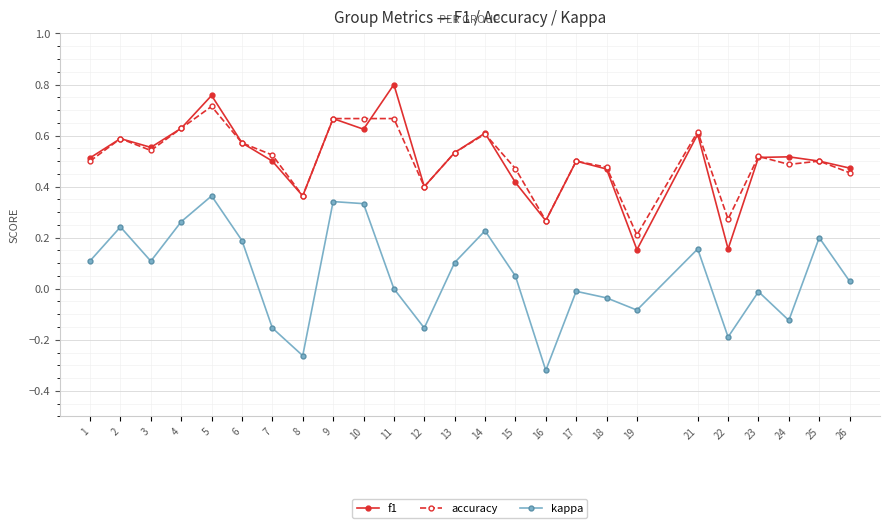

Rank the series by their maximum value, from highest to lowest.

f1, accuracy, kappa